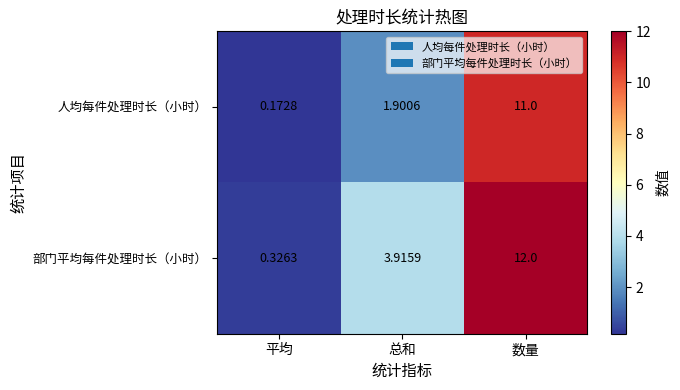

List the series in order of their peak value, highest first.

部门平均每件处理时长（小时）, 人均每件处理时长（小时）